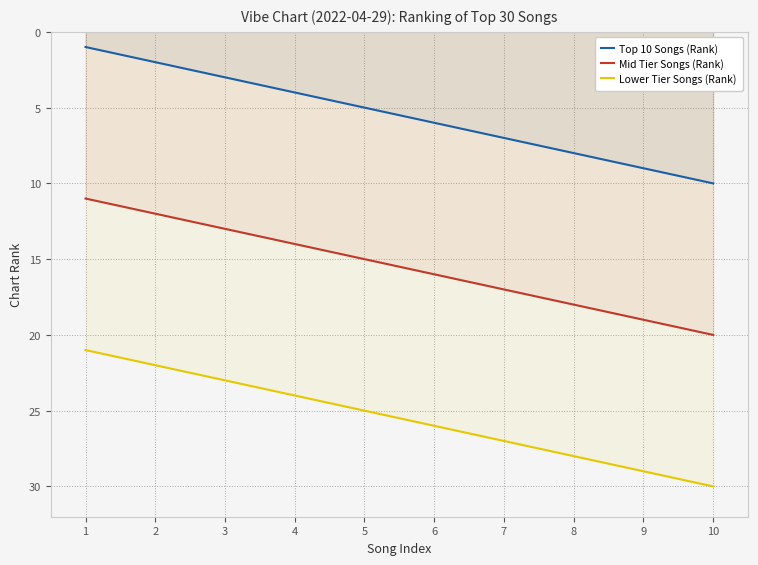

What is the sum of the Mid Tier Songs (Rank) values at 4 and 2?

26